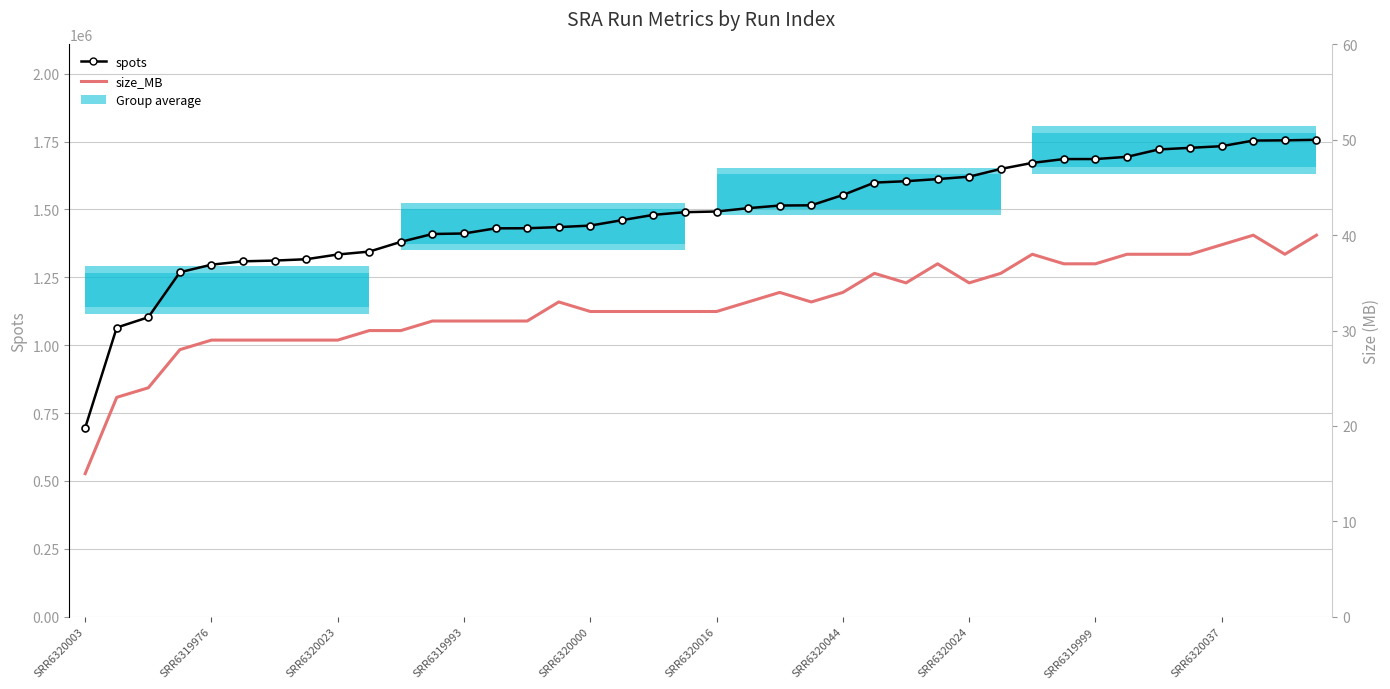

What are all the series names shown in the legend?

spots, size_MB